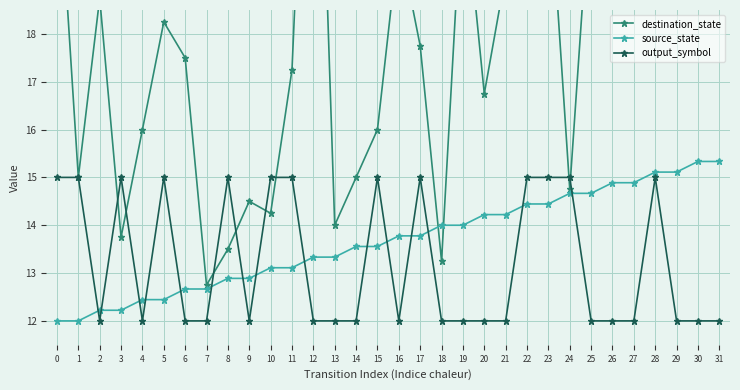

What is the value of the source_state point at the 15th from the left?

13.6